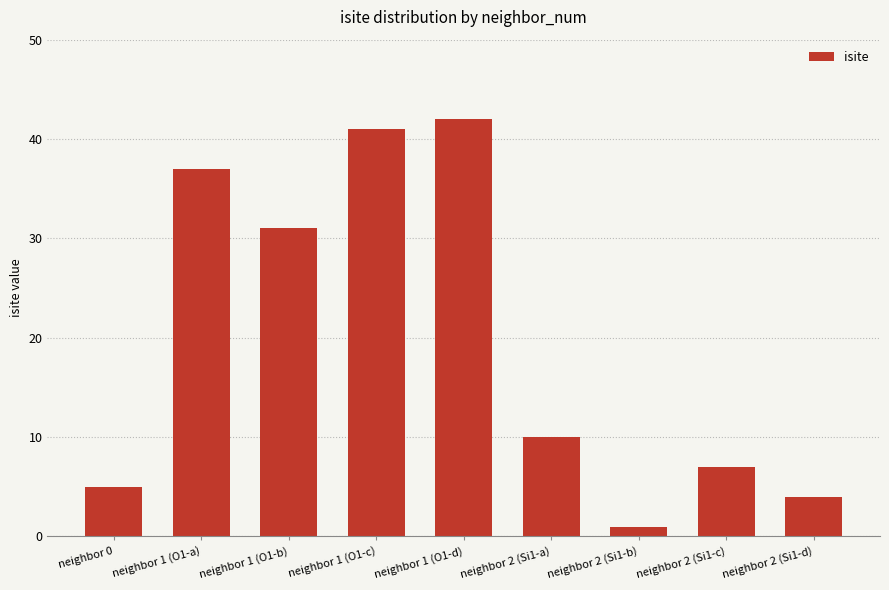

Rank the categories by value from lowest to highest.

neighbor 2 (Si1-b), neighbor 2 (Si1-d), neighbor 0, neighbor 2 (Si1-c), neighbor 2 (Si1-a), neighbor 1 (O1-b), neighbor 1 (O1-a), neighbor 1 (O1-c), neighbor 1 (O1-d)